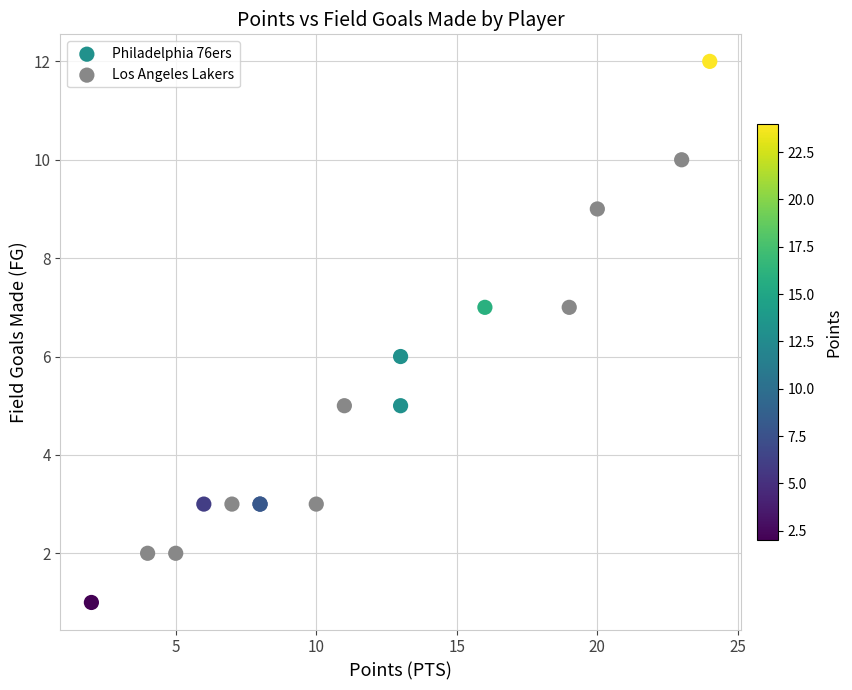

Which series has the widest spread of Y values?

Philadelphia 76ers